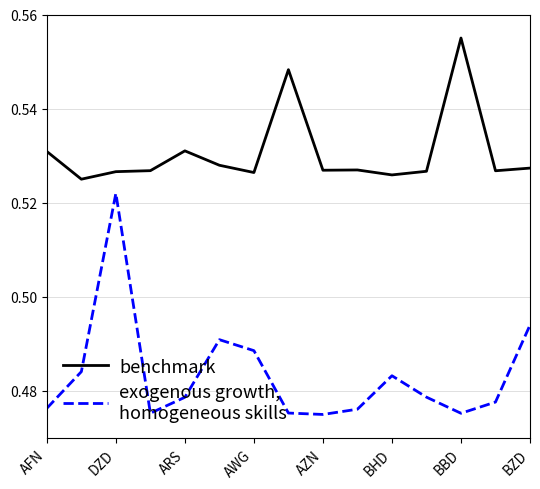

Does the chart display data point markers on the line(s)?

No